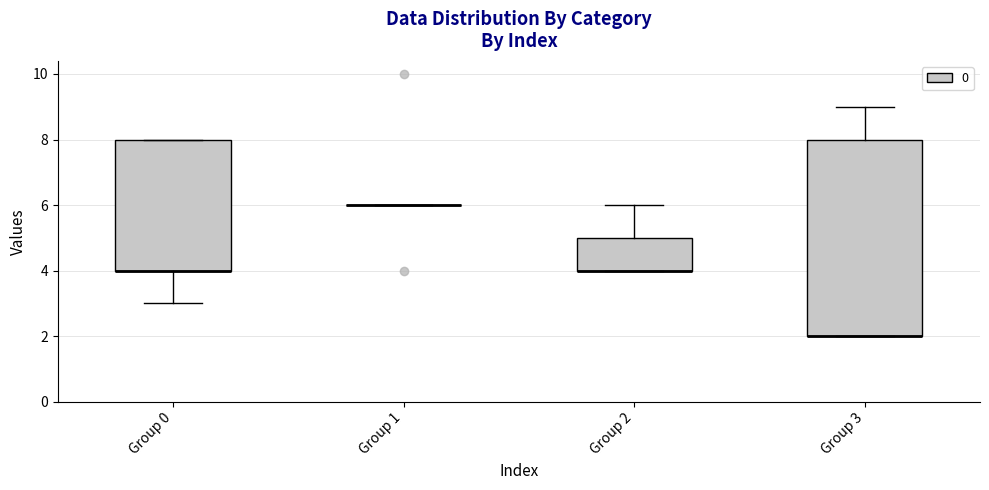

Reading left to right, read every box against the y-axis: the position of its median line, the range the box covers, and the ends of its whiskers. The values are not printed on the chart, so give them approximately, as read against the axis.

Group 0: median 4 (drawn on the box's lower edge), box 4 to 8, whiskers 3 to 8
Group 1: box collapsed to a line at 6, whiskers 6 to 6
Group 2: median 4 (drawn on the box's lower edge), box 4 to 5, whiskers 4 to 6
Group 3: median 2 (drawn on the box's lower edge), box 2 to 8, whiskers 2 to 9